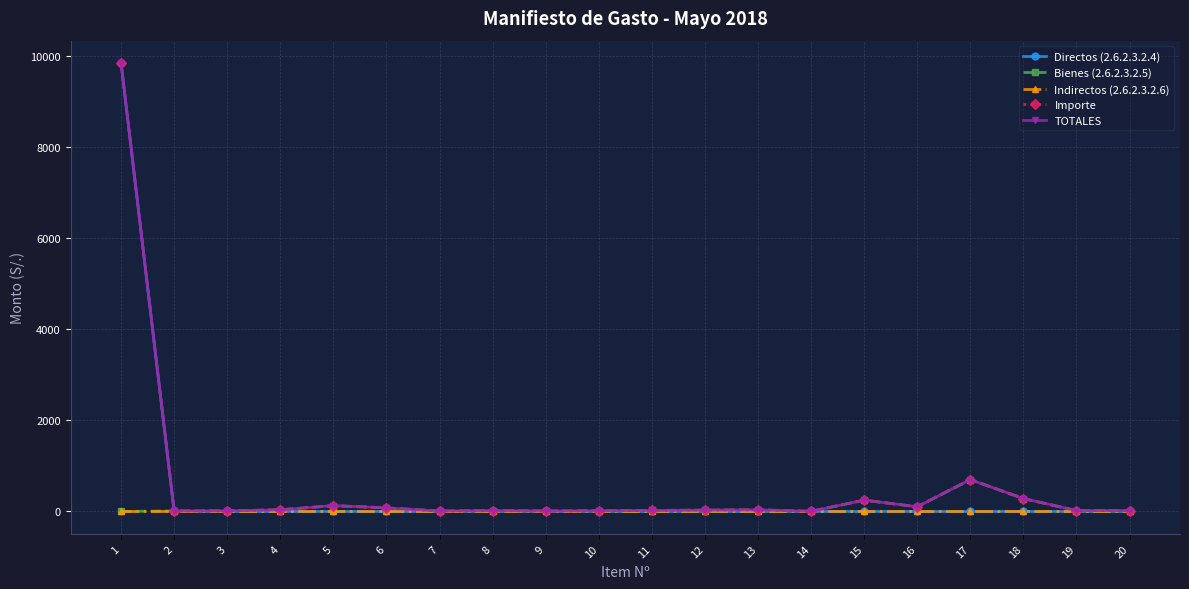

Reading left to right, list all the values displayed in this chart.

Directos (2.6.2.3.2.4): 1=9854.6	2=0.0	3=0.0	4=0.0	5=0.0	6=0.0	7=0.0	8=0.0	9=0.0	10=0.0	11=0.0	12=0.0	13=0.0	14=0.0	15=0.0	16=0.0	17=0.0	18=0.0	19=0.0	20=0.0
Bienes (2.6.2.3.2.5): 1=0.0	2=11.4	3=12.9	4=37.0	5=128.0	6=79.0	7=7.9	8=19.0	9=9.4	10=14.9	11=22.4	12=28.9	13=35.9	14=3.9	15=249.0	16=104.0	17=699.5	18=284.7	19=19.2	20=19.2
Indirectos (2.6.2.3.2.6): 1=0.0	2=0.0	3=0.0	4=0.0	5=0.0	6=0.0	7=0.0	8=0.0	9=0.0	10=0.0	11=0.0	12=0.0	13=0.0	14=0.0	15=0.0	16=0.0	17=0.0	18=0.0	19=0.0	20=0.0
Importe: 1=9854.6	2=11.4	3=12.9	4=37.0	5=128.0	6=79.0	7=7.9	8=19.0	9=9.4	10=14.9	11=22.4	12=28.9	13=35.9	14=3.9	15=249.0	16=104.0	17=699.5	18=284.7	19=19.2	20=19.2
TOTALES: 1=9854.6	2=11.4	3=12.9	4=37.0	5=128.0	6=79.0	7=7.9	8=19.0	9=9.4	10=14.9	11=22.4	12=28.9	13=35.9	14=3.9	15=249.0	16=104.0	17=699.5	18=284.7	19=19.2	20=19.2